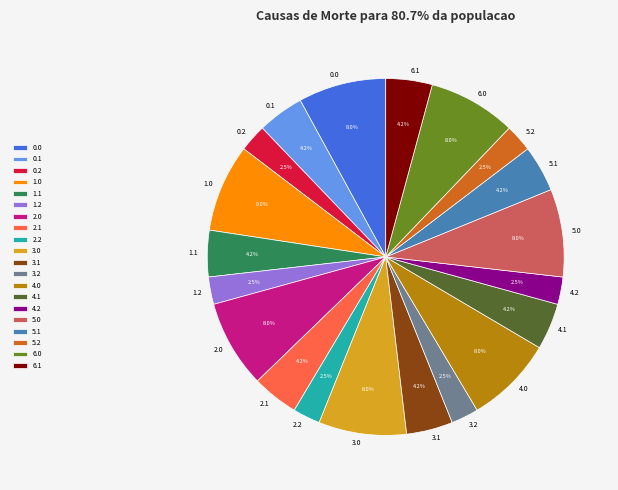

Does any single category account for the majority?

No